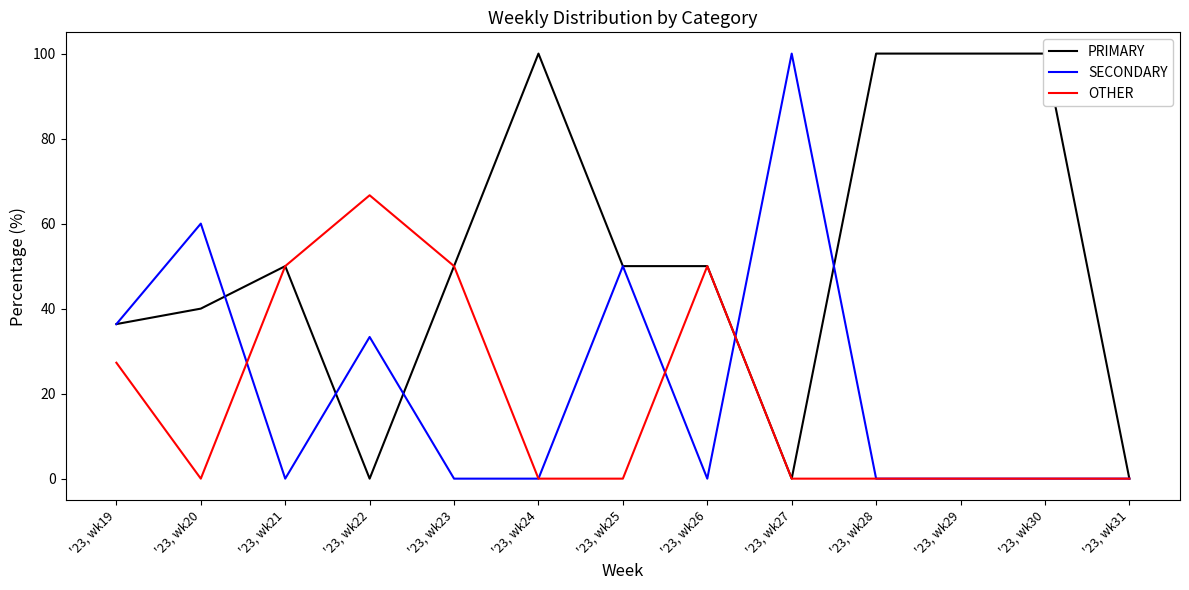

Where do OTHER and SECONDARY first cross each other?

'23, wk20 and '23, wk21